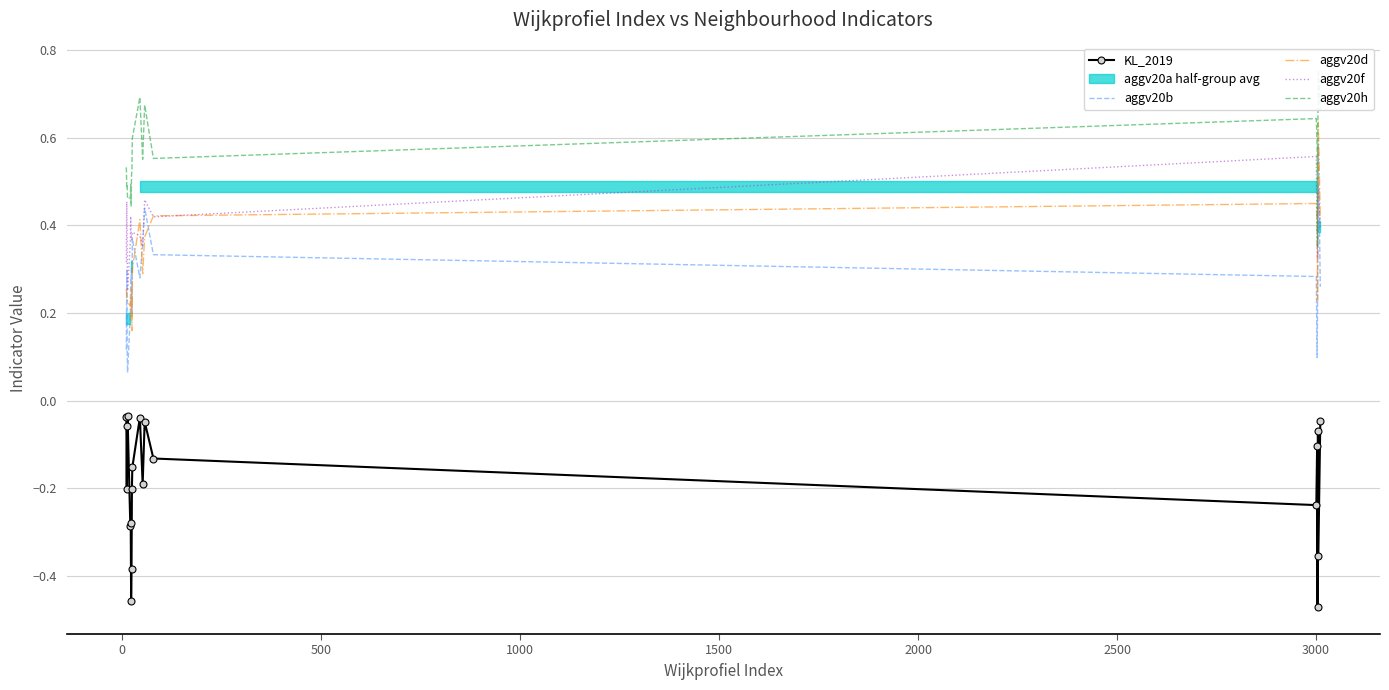

How many aggv20b values are between 0 and 1?

20